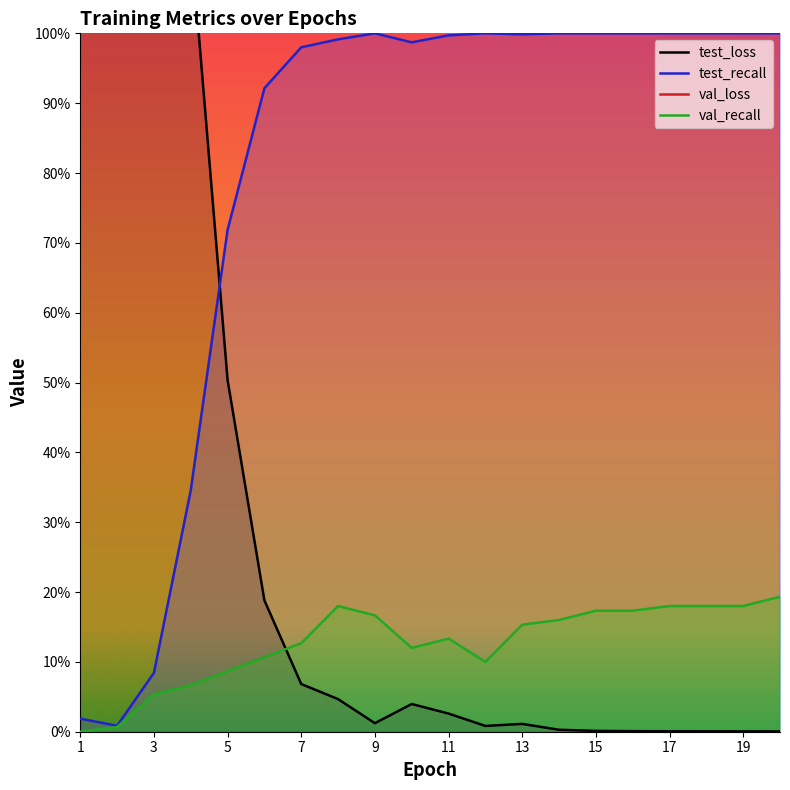

True or false: test_recall and val_recall intersect in this chart.

False